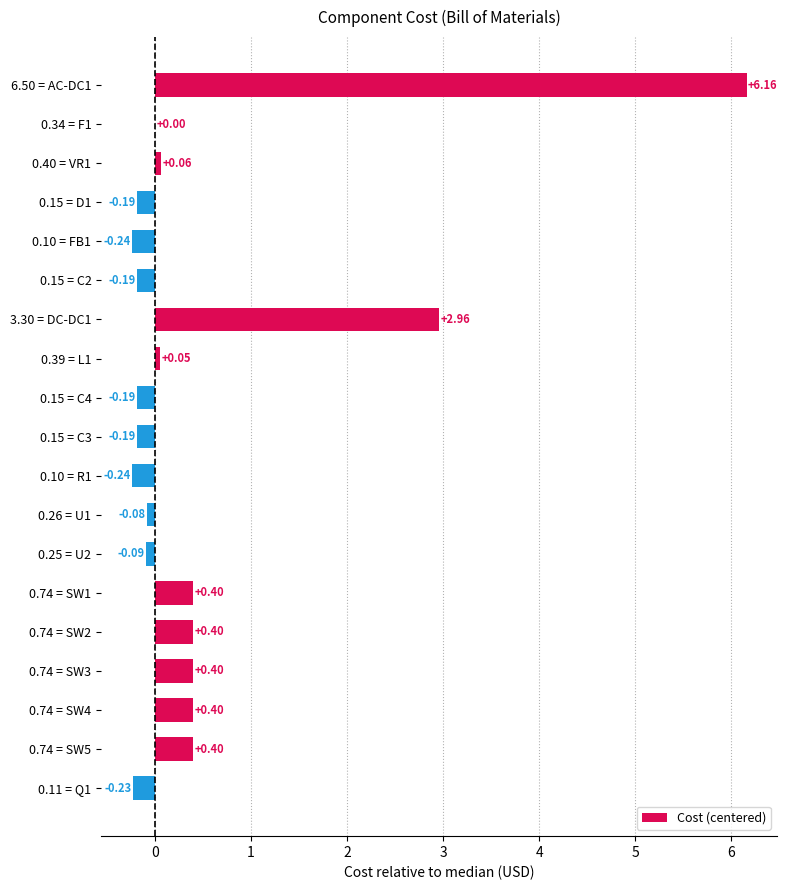

Which has a higher value, 0.74 = SW4 or 0.34 = F1?

0.74 = SW4